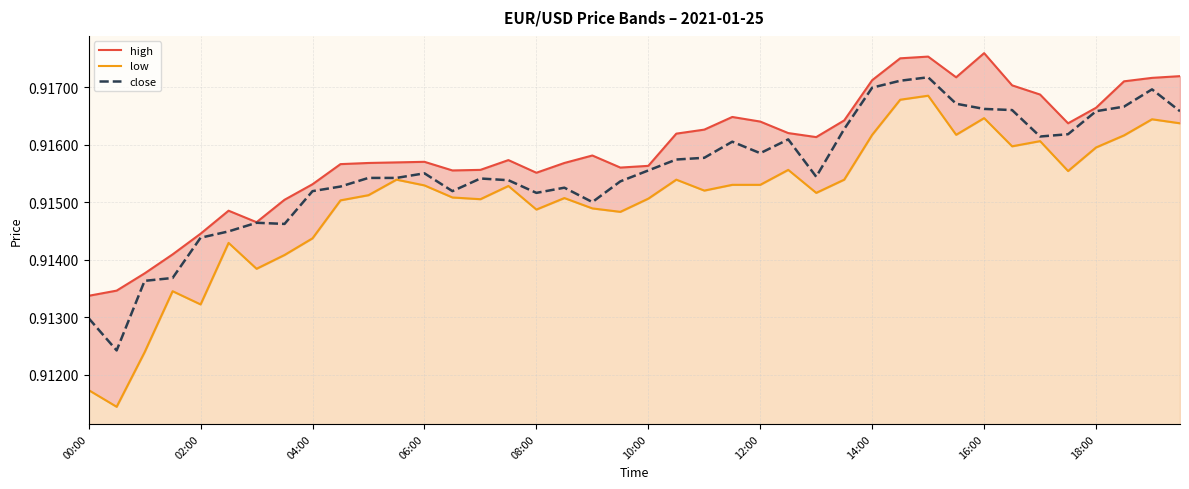

Is the value of low at 35 greater than the value of high at 35?

No